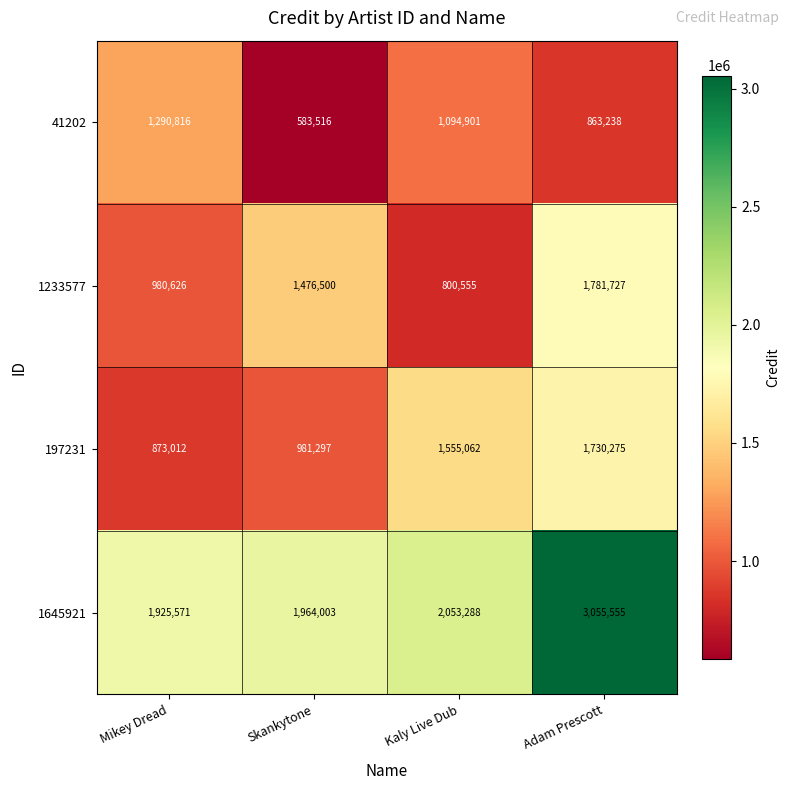

Reading left to right, what are all the values shown in this chart?

row_0: 1290816.0	583516.3	1094901.2	863238.5
row_1: 980626.0	1476500.0	800555.1	1781727.3
row_2: 873012.6	981297.2	1555062.0	1730275.5
row_3: 1925571.5	1964003.1	2053288.4	3055555.0